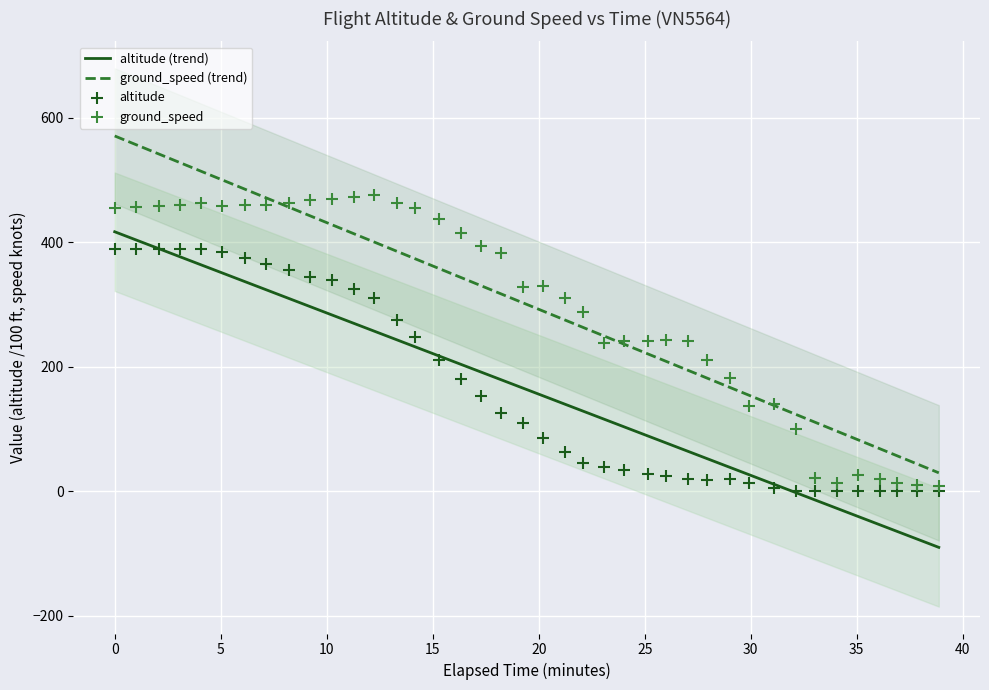

What are all the series names shown in the legend?

altitude (trend), ground_speed (trend), altitude, ground_speed